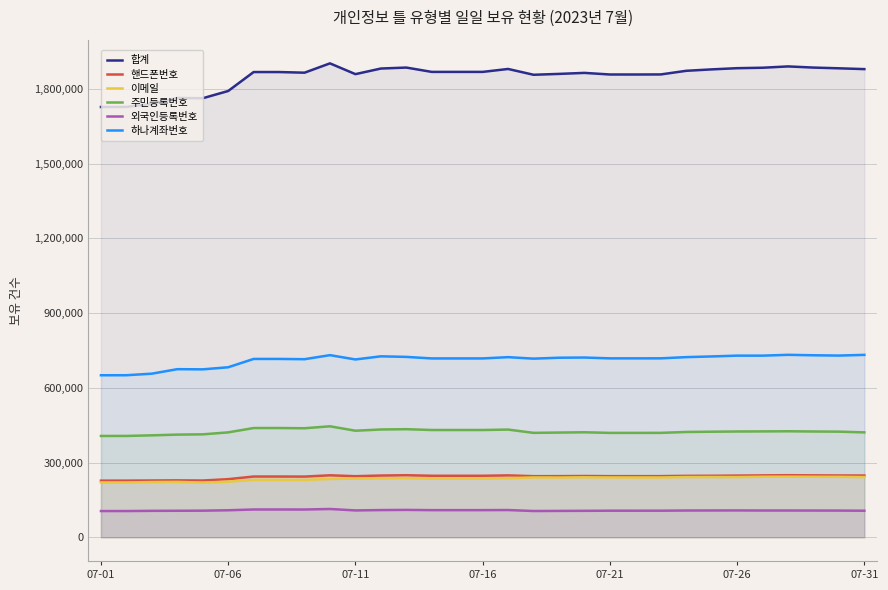

Does the chart have visible grid lines?

Yes